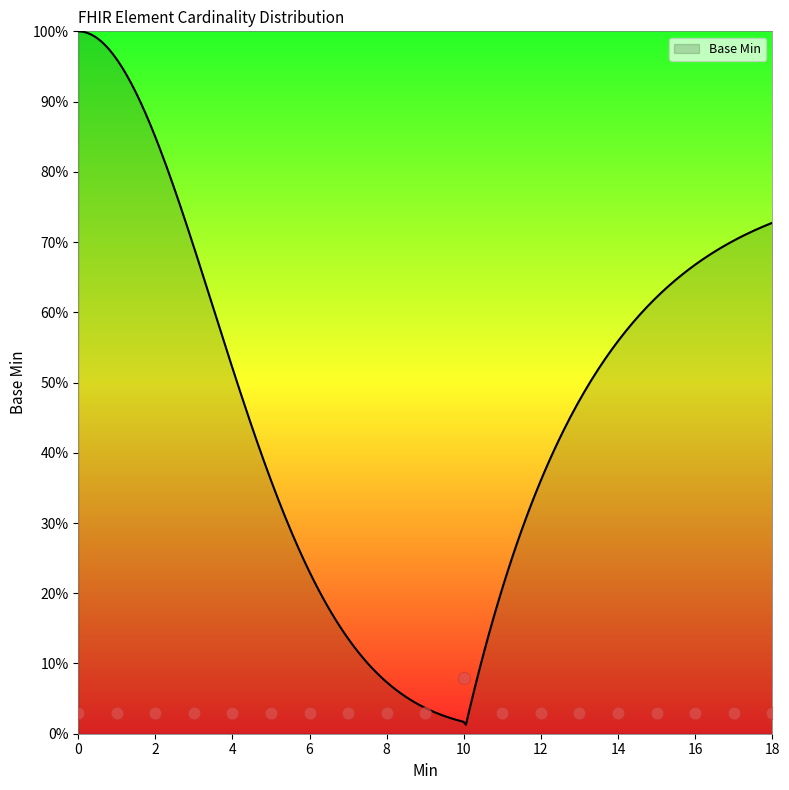

What is the maximum value for Base Min?

100.0